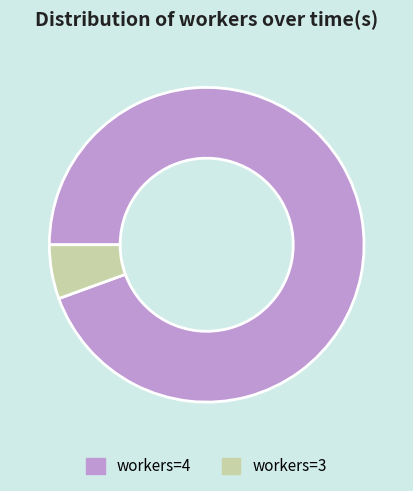

What is the smallest slice in the pie chart?

workers=3